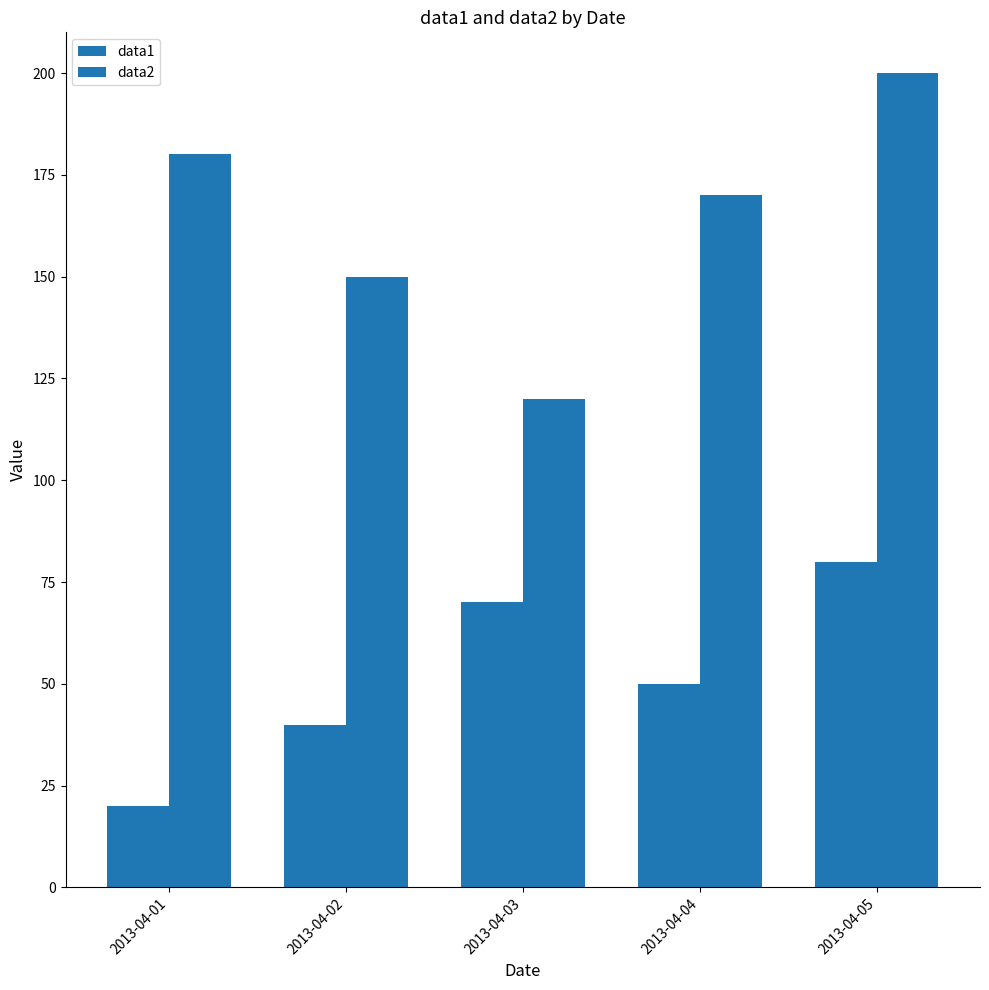

At which label is data2 closest to 160?

2013-04-02